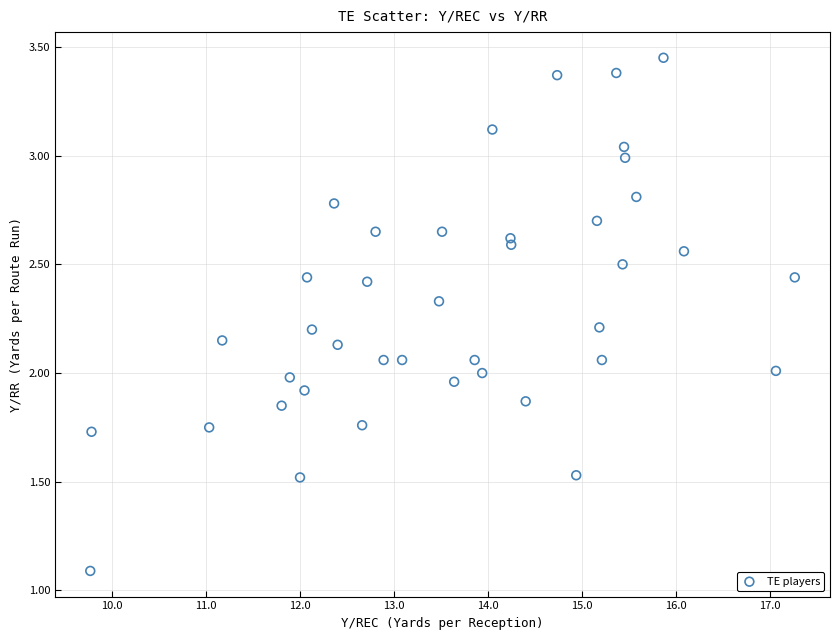

What is the range of X values (max minus min)?

7.5